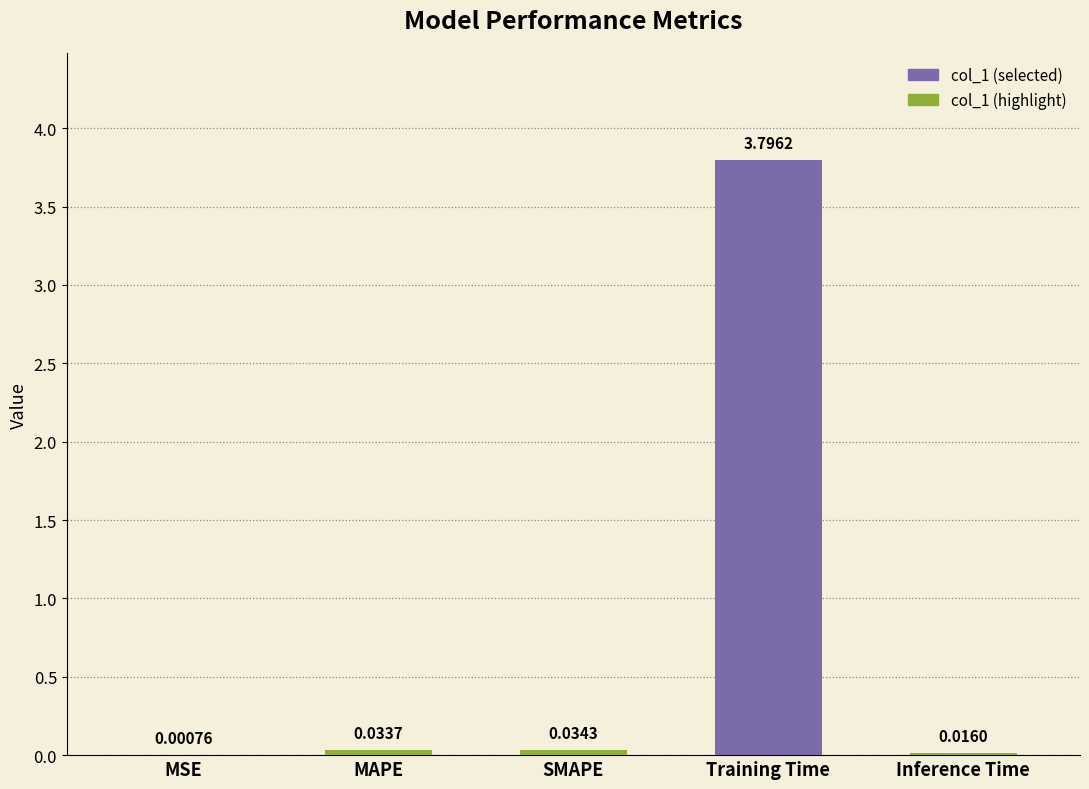

Between MAPE and Inference Time, which is larger?

MAPE